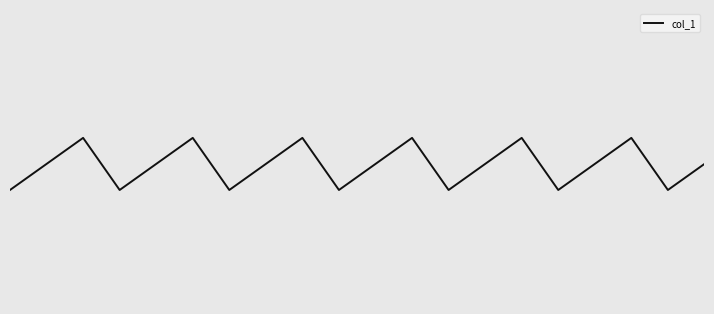

Does the chart display data point markers on the line(s)?

No